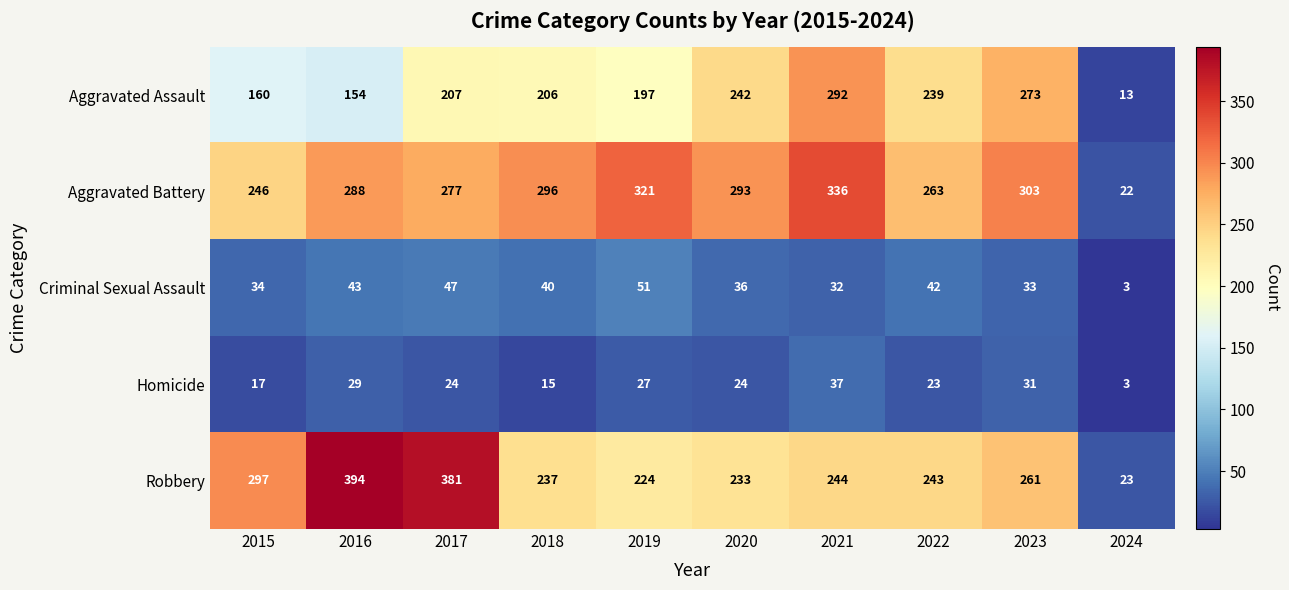

What is the spread (max minus min) of values at 2017?

357